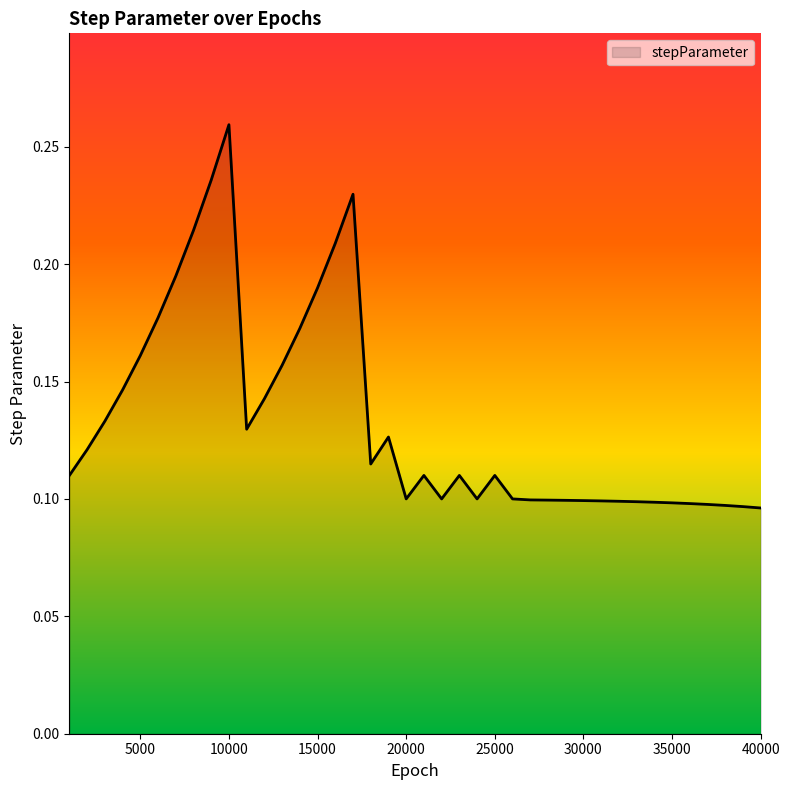

List the labels in order of value, largest first.

10000, 9000, 17000, 8000, 16000, 7000, 15000, 6000, 14000, 5000, 13000, 4000, 12000, 3000, 11000, 19000, 2000, 18000, 1000, 21000, 23000, 25000, 20000, 22000, 24000, 26000, 27000, 28000, 29000, 30000, 31000, 32000, 33000, 34000, 35000, 36000, 37000, 38000, 39000, 40000